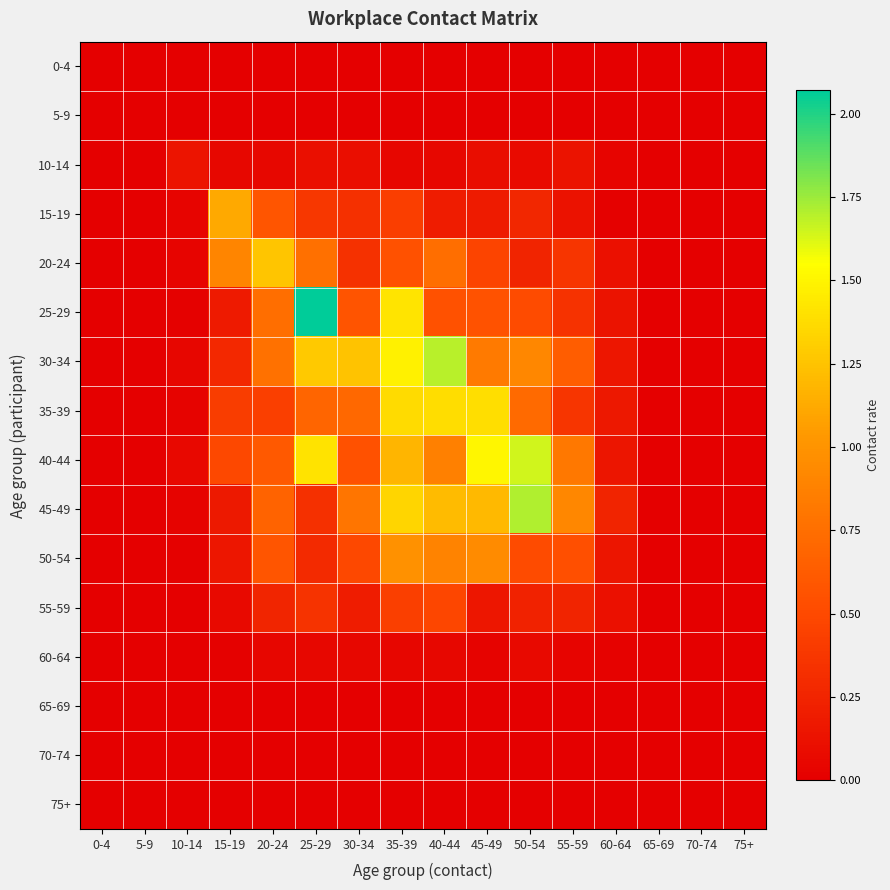

At 10-14, list the series in order from largest to smallest.

10-14, 40-44, 30-34, 15-19, 20-24, 45-49, 35-39, 50-54, 25-29, 0-4, 5-9, 55-59, 60-64, 65-69, 70-74, 75+